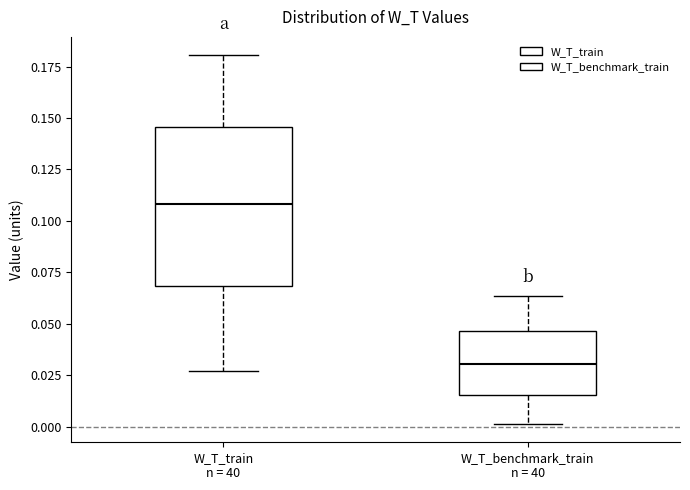

Reading left to right, transcribe this box plot: for each box, give where its median line is, the range the box spans, and where its two whiskers end, as read against the y-axis. The values are not printed on the chart, so give them approximately, as read against the axis.

W_T_train n = 40: median 0.110, box 0.070 to 0.145, whiskers 0.025 to 0.180
W_T_benchmark_train n = 40: median 0.030, box 0.015 to 0.045, whiskers 0.000 to 0.065